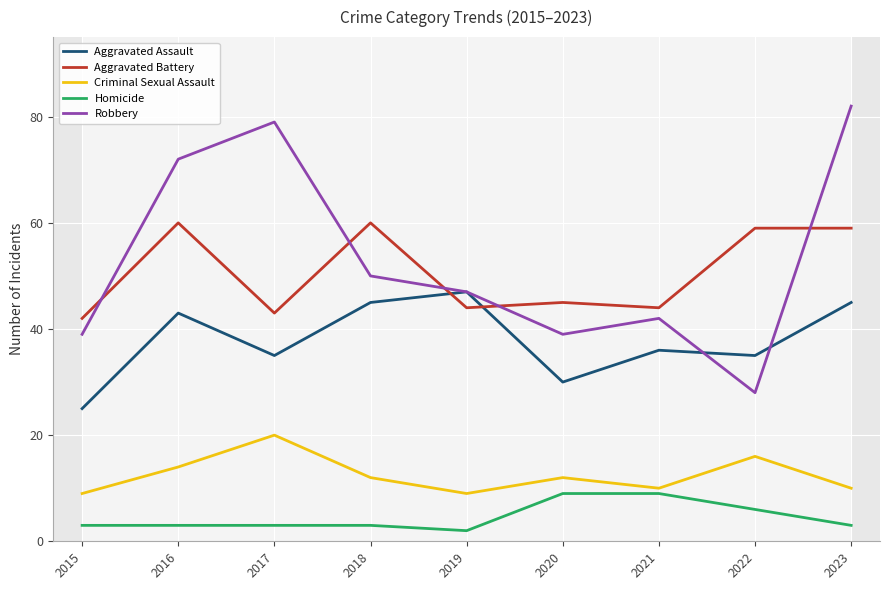

What is the total value across all series at 2016?

192